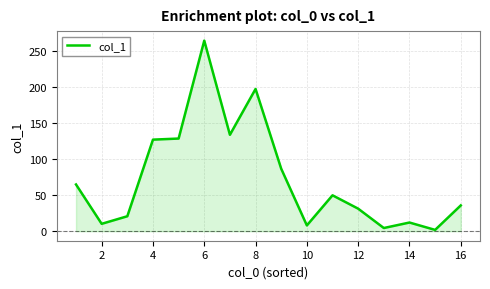

The col_1 series shows 263.9 at 6. True or false?

True